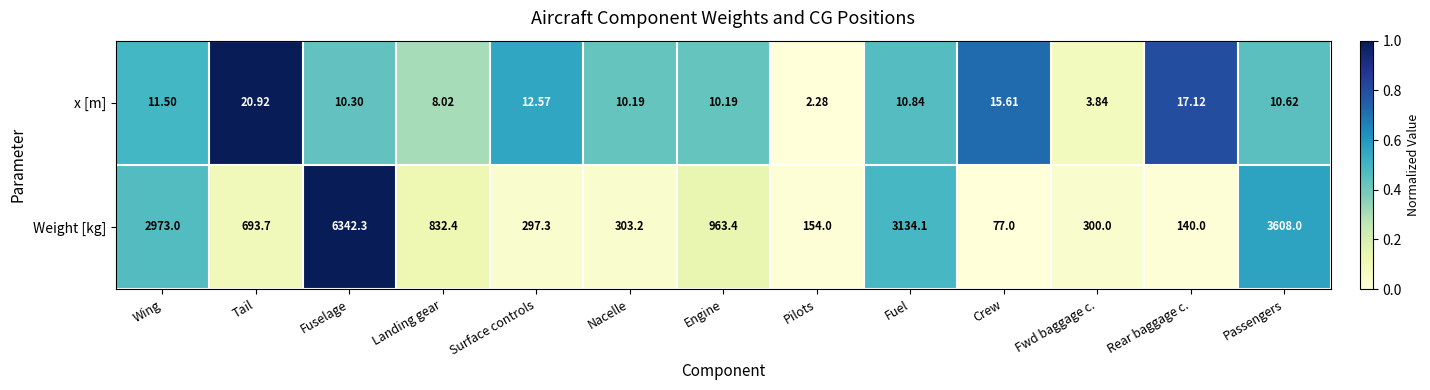

At which category does the chart reach its peak across all series?

Fuselage